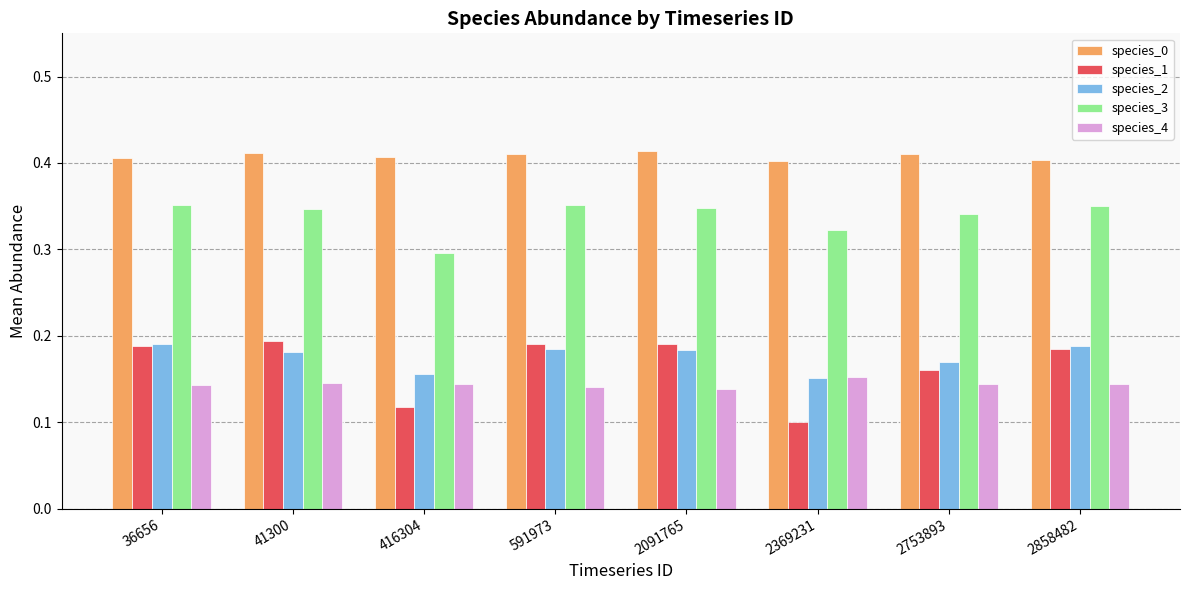

Which series has the largest total across all categories?

species_0